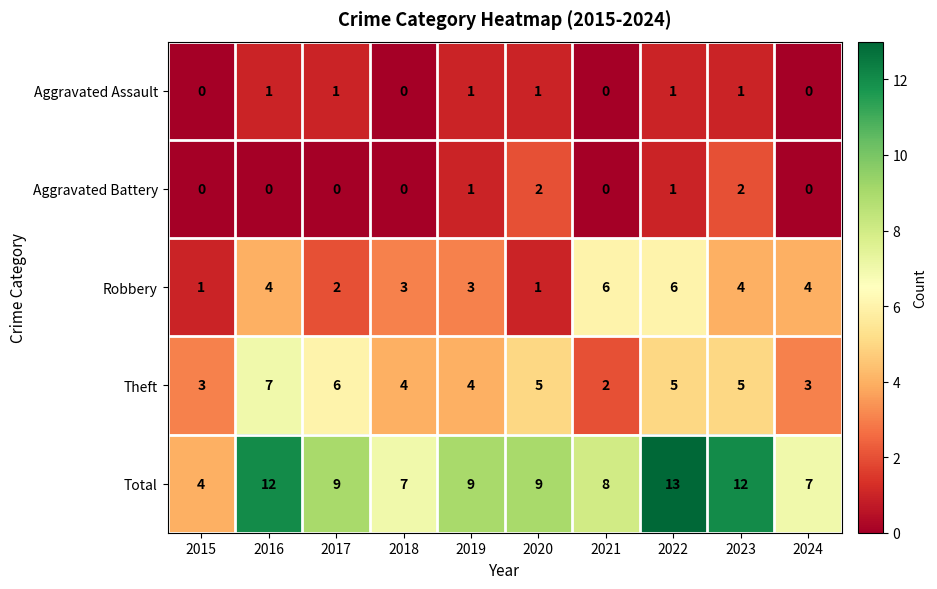

The value of Robbery at 2017 is 1. True or false?

False